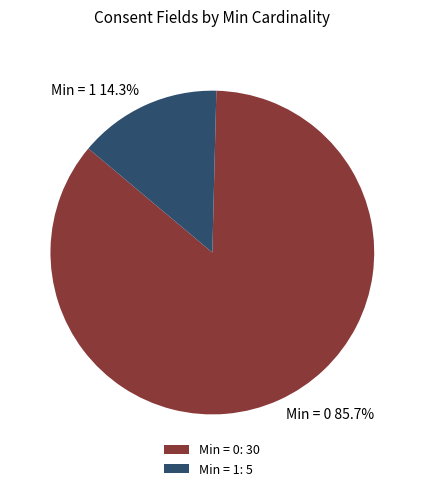

How many slices are in this pie chart?

2